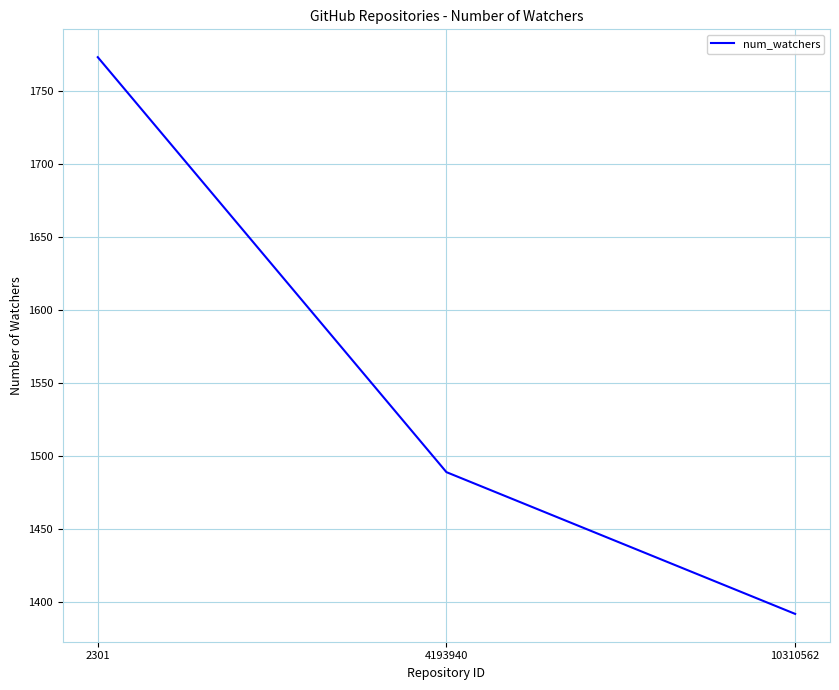

How many categories are shown in the chart?

3